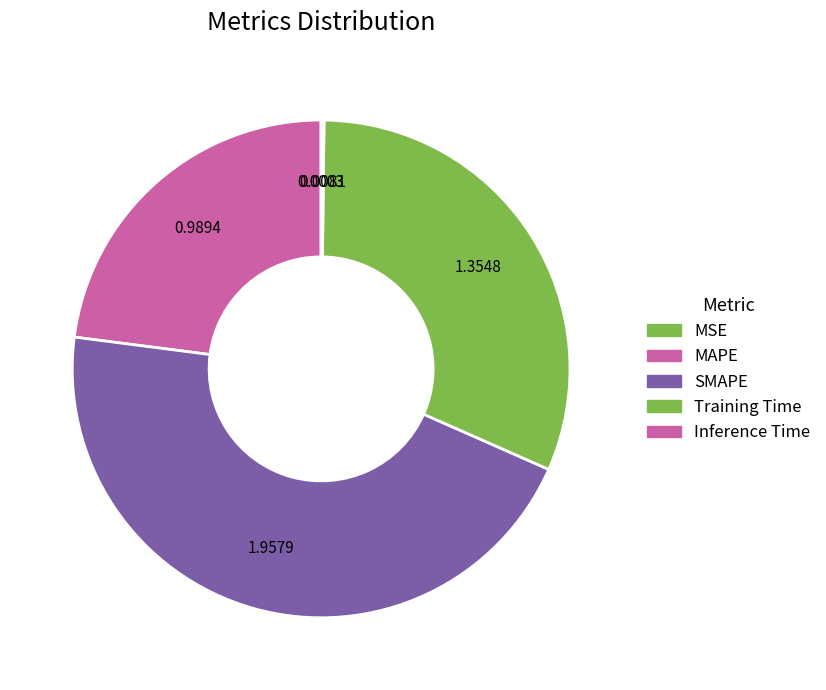

Between MAPE and MSE, which is larger?

MAPE